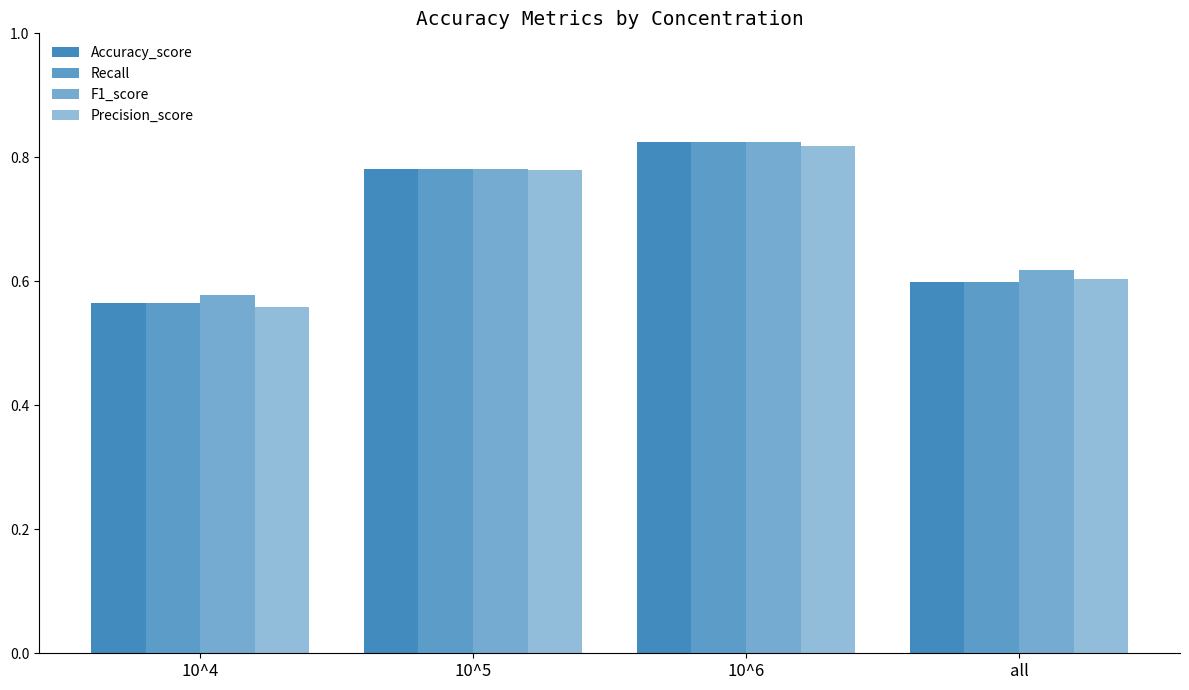

How many bars are there in total?

16